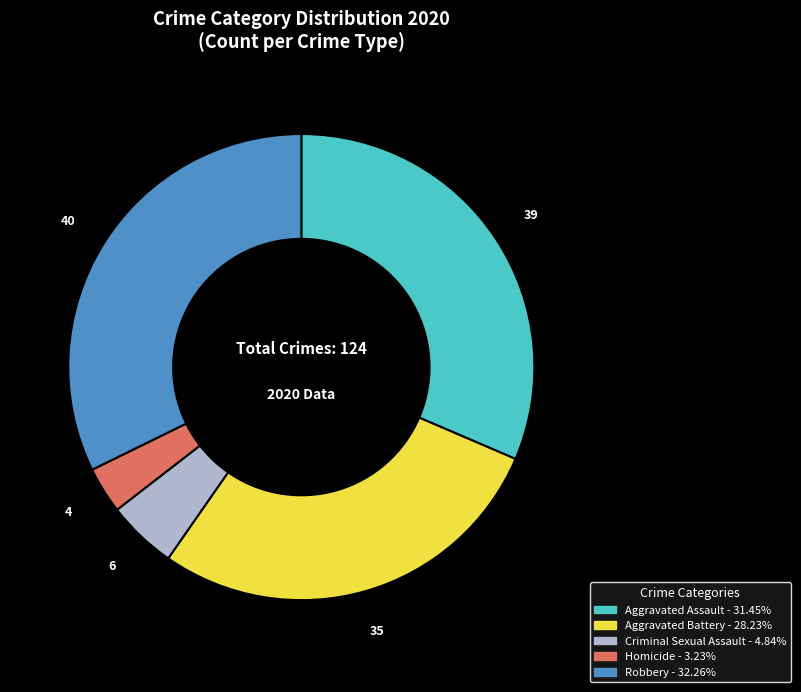

Does any single category account for the majority?

No